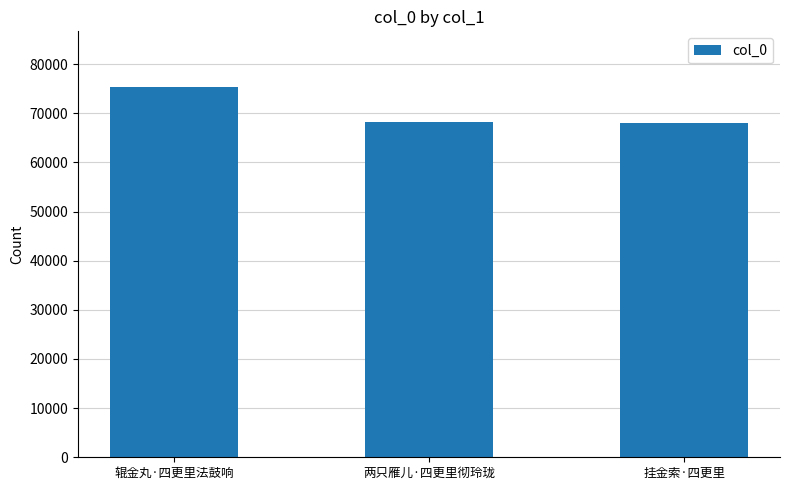

The chart shows a value of 107571 at 挂金索·四更里. True or false?

False